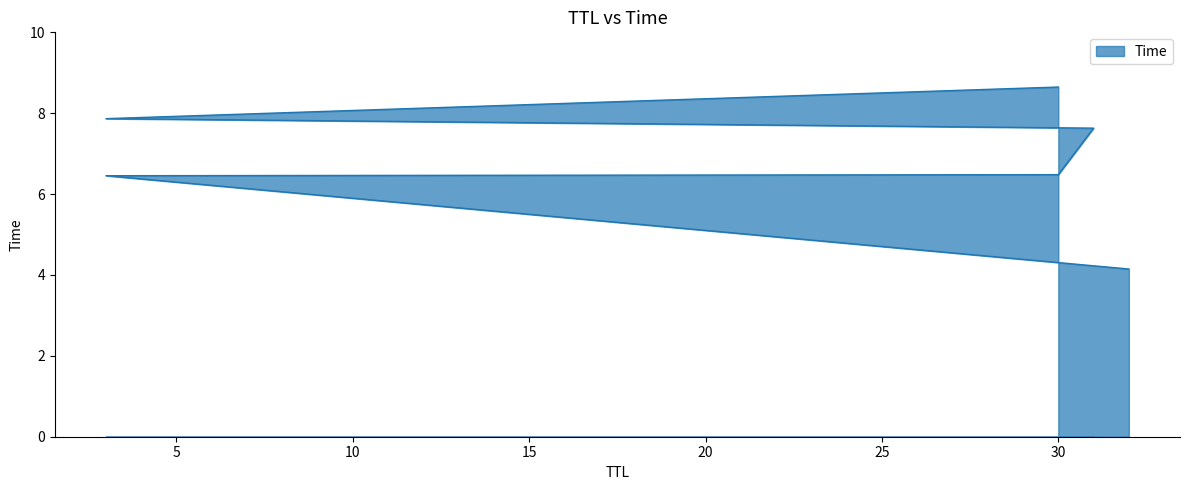

Between 3 and 31, which is larger?

31